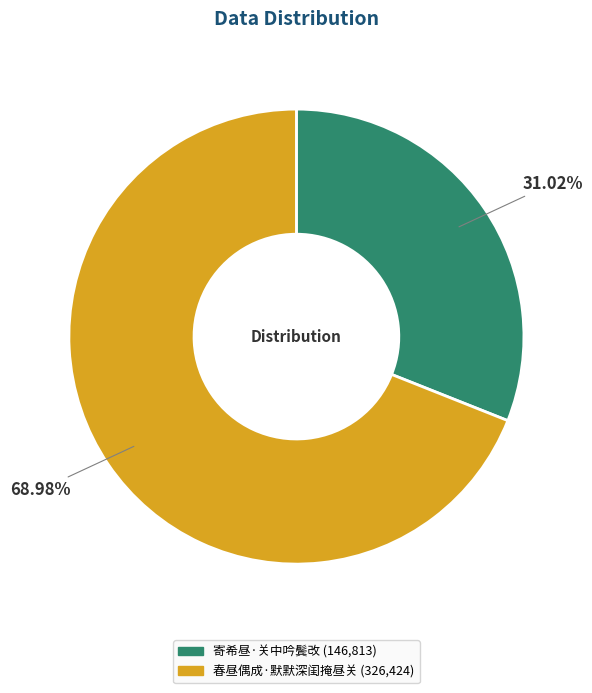

Count the number of slices in the pie.

2